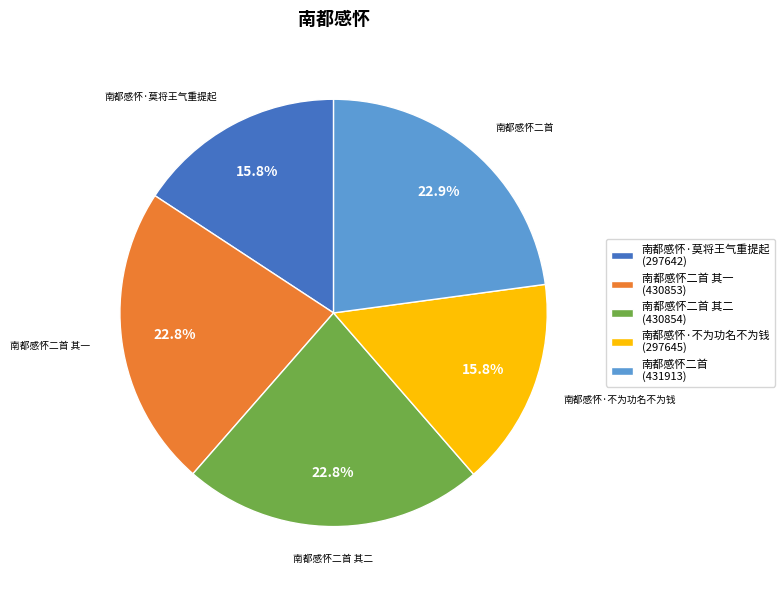

Is there any slice that represents more than half of the pie?

No